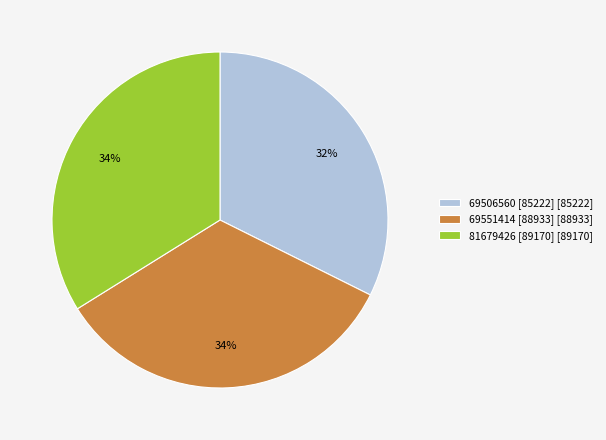

Which slice is the smallest?

69506560 [85222]